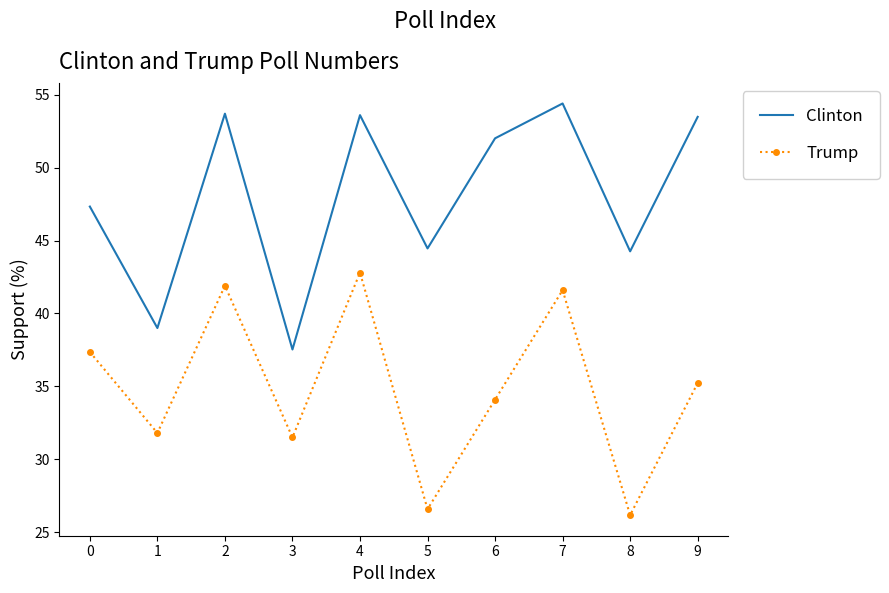

True or false: Clinton has more than 2 interior local peaks.

True